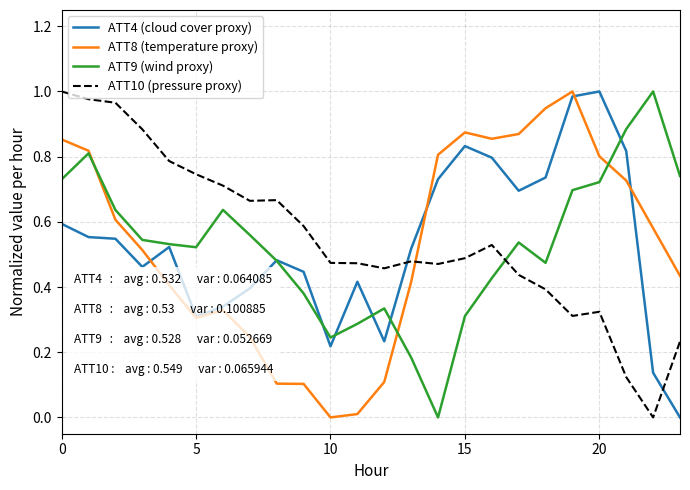

True or false: ATT10 (pressure proxy) and ATT8 (temperature proxy) intersect in this chart.

True